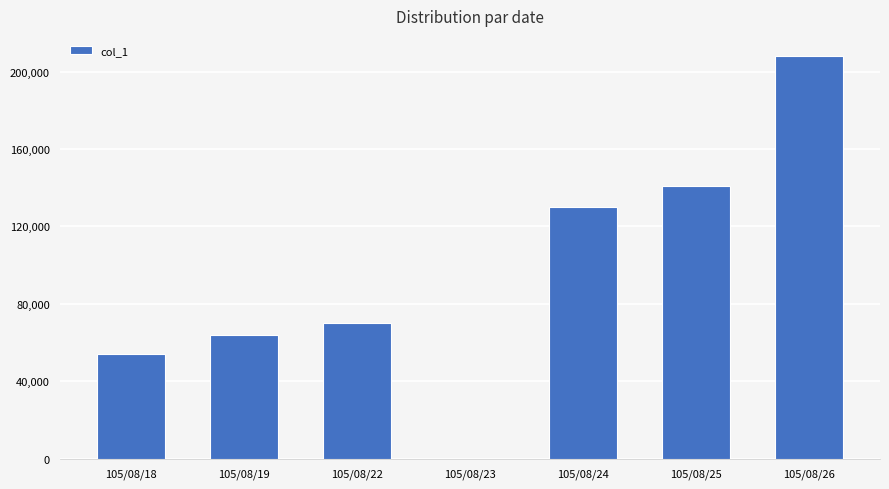

Is it true that the value at 105/08/22 is 103992?

False